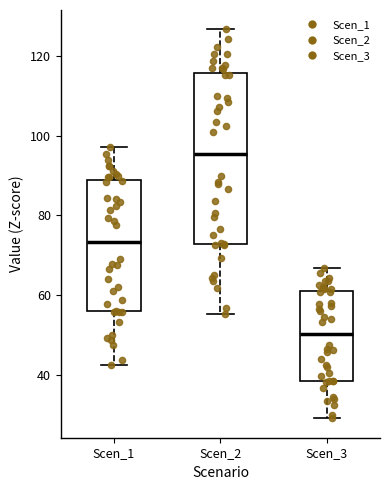

Which box is the tallest, from its lower edge to its upper edge?

Scen_2